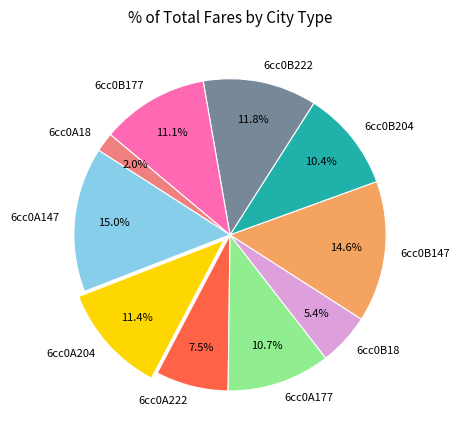

Combined, what portion of the pie is 6cc0B222 and 6cc0A177?

22.5%